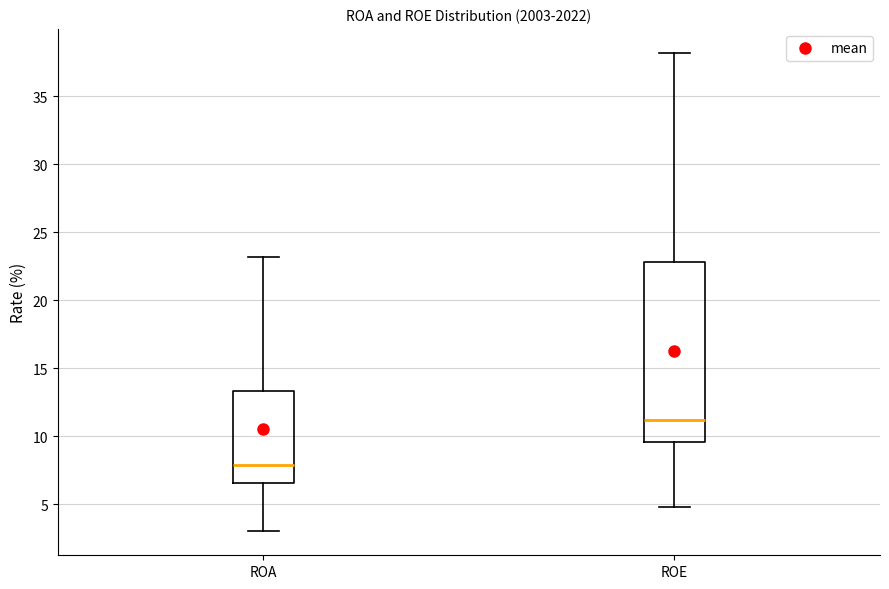

Reading left to right, transcribe this box plot: for each box, give where its median line is, the range the box spans, and where its two whiskers end, as read against the y-axis. The values are not printed on the chart, so give them approximately, as read against the axis.

ROA: median 8.0, box 6.5 to 13.5, whiskers 3.0 to 23.0
ROE: median 11.0, box 9.5 to 23.0, whiskers 5.0 to 38.0